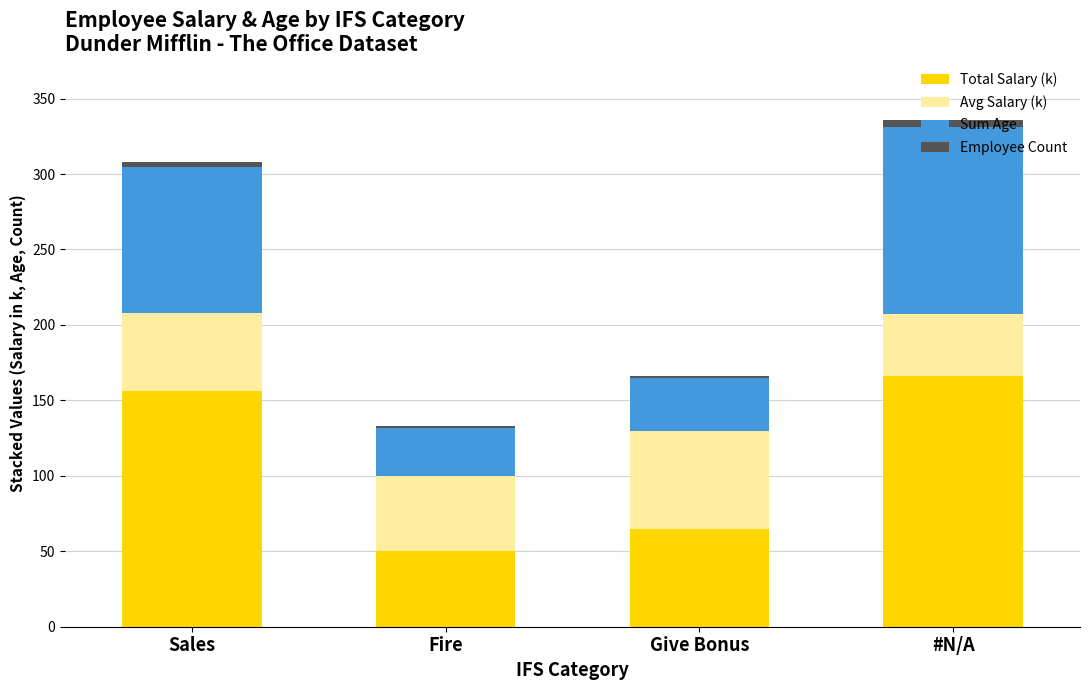

The value of Total Salary (k) at #N/A is 224.0. True or false?

False